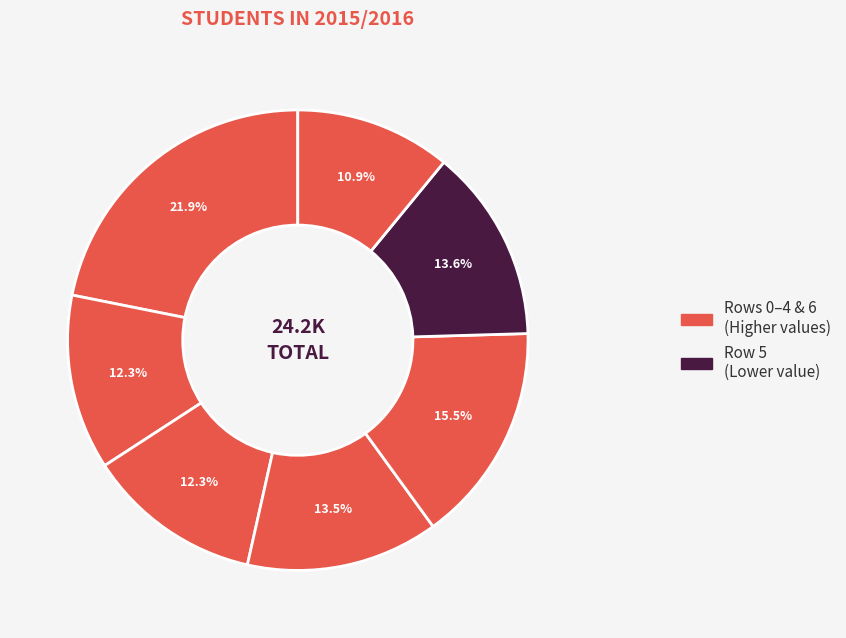

Rank the categories by value from lowest to highest.

Row 6, Row 1, Row 2, Row 3, Row 5, Row 4, Row 0